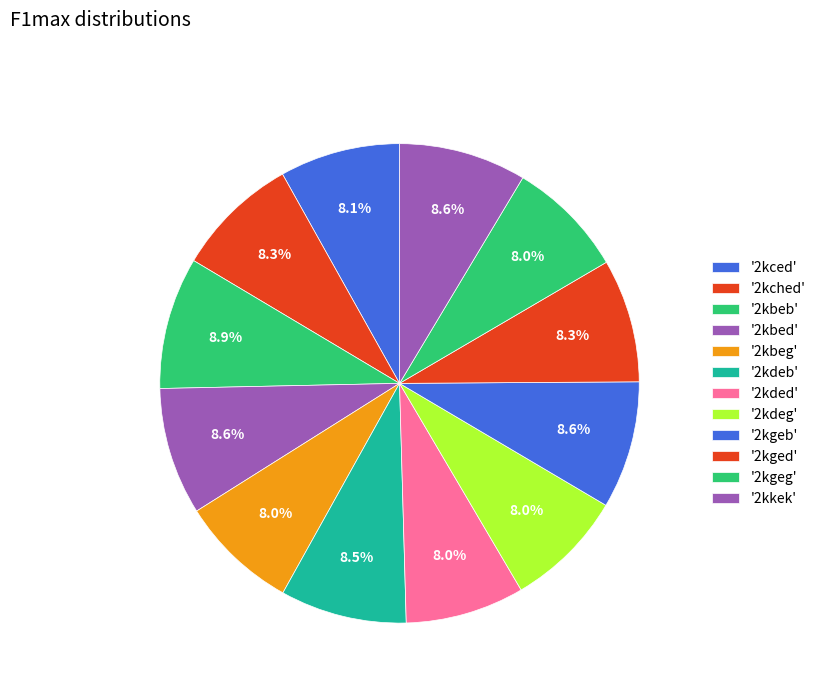

Count the number of slices in the pie.

12